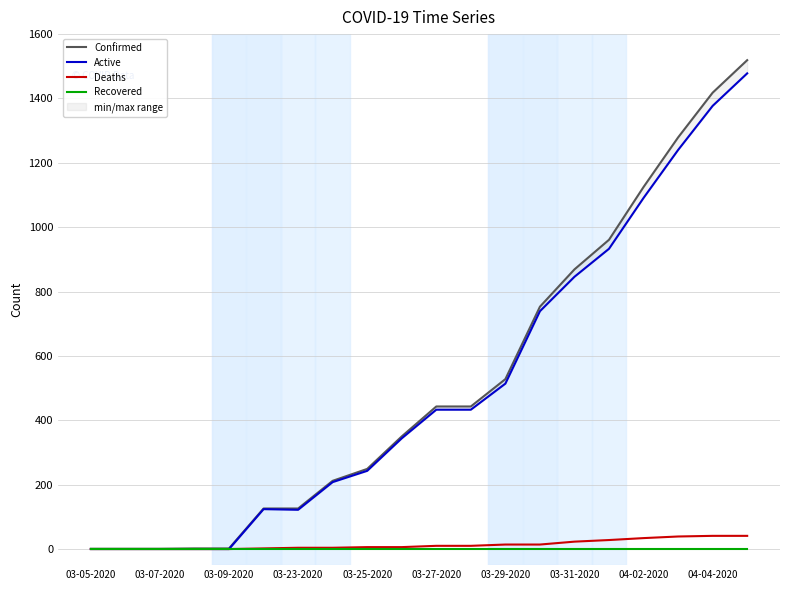

How many distinct data groups are displayed?

4